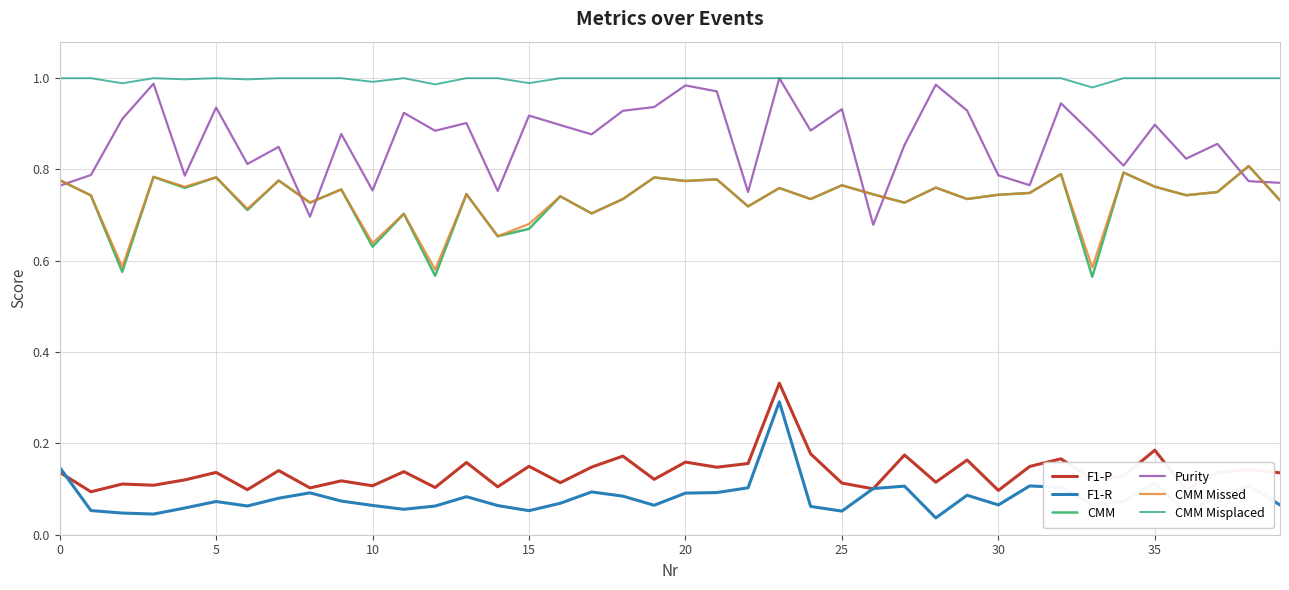

Which series has the largest range (max minus min)?

Purity